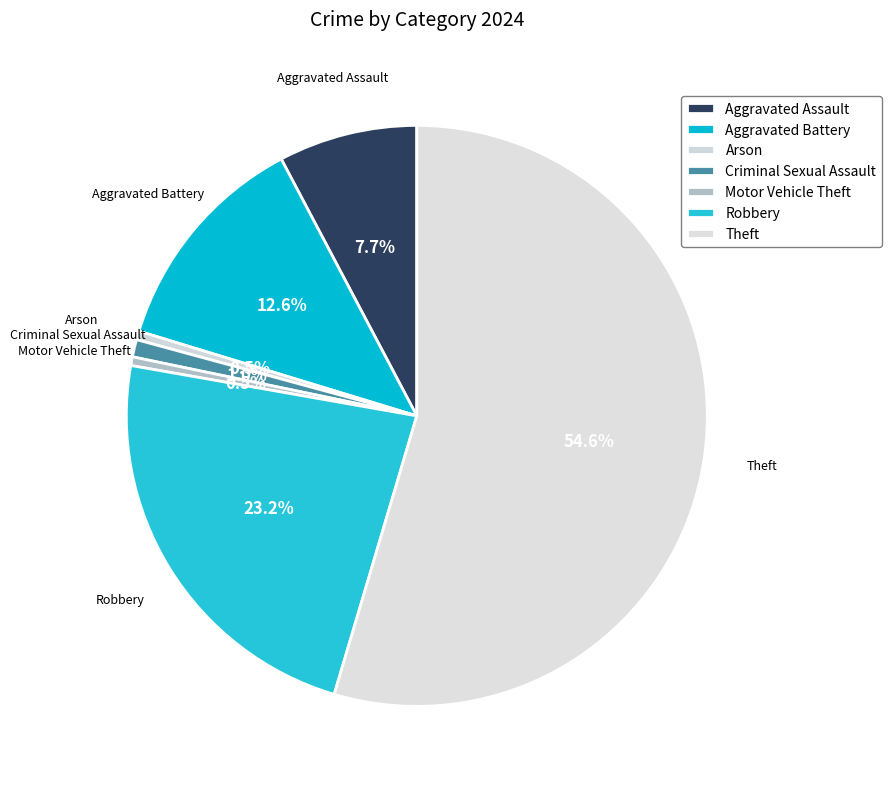

Which has a higher value, Robbery or Arson?

Robbery